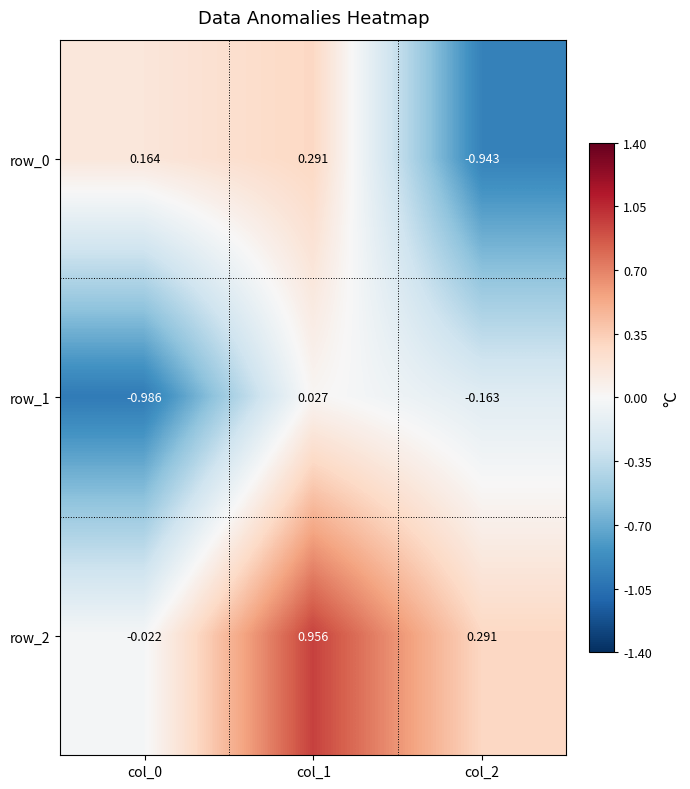

Is the value of row_1 at col_0 greater than the value of row_0 at col_0?

No